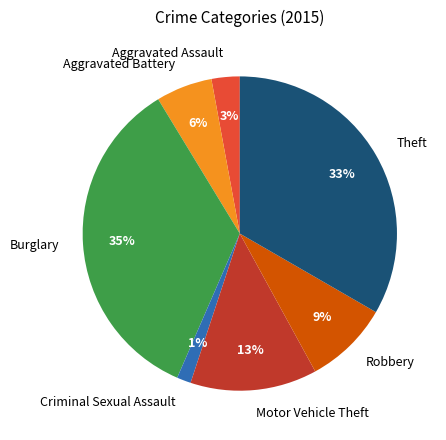

Which category has the smallest portion of the pie?

Criminal Sexual Assault